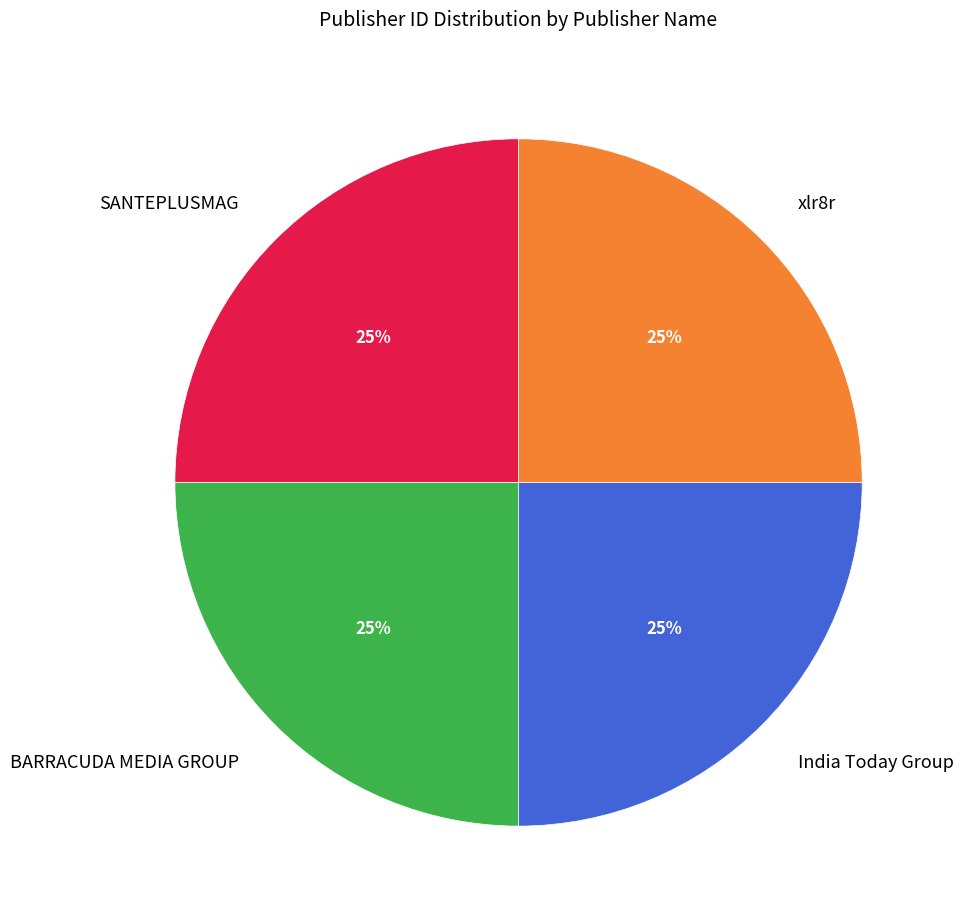

To the nearest percent, what portion does SANTEPLUSMAG represent?

25%